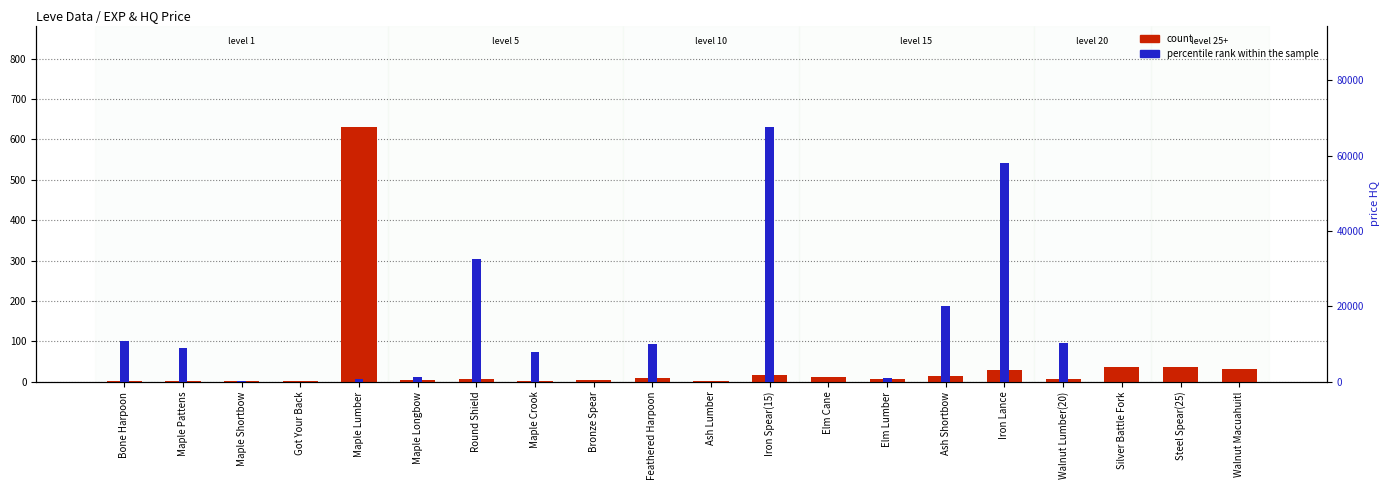

Is the value of count at Feathered Harpoon greater than the value of percentile rank within the sample at Bronze Spear?

Yes